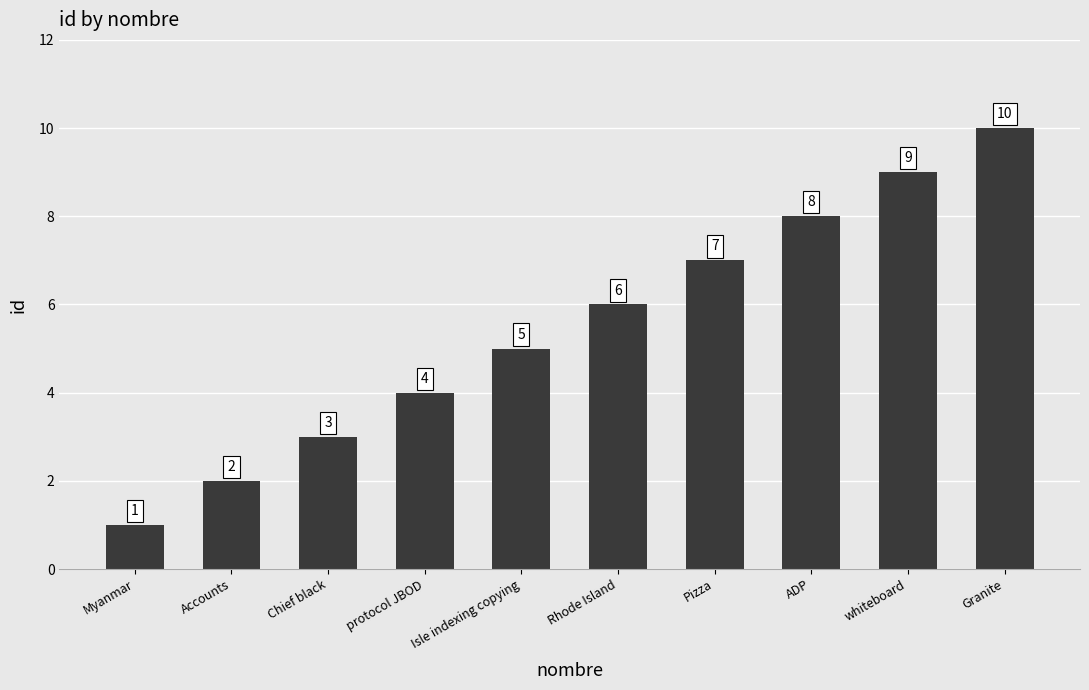

What is the difference between the values at Pizza and whiteboard?

2